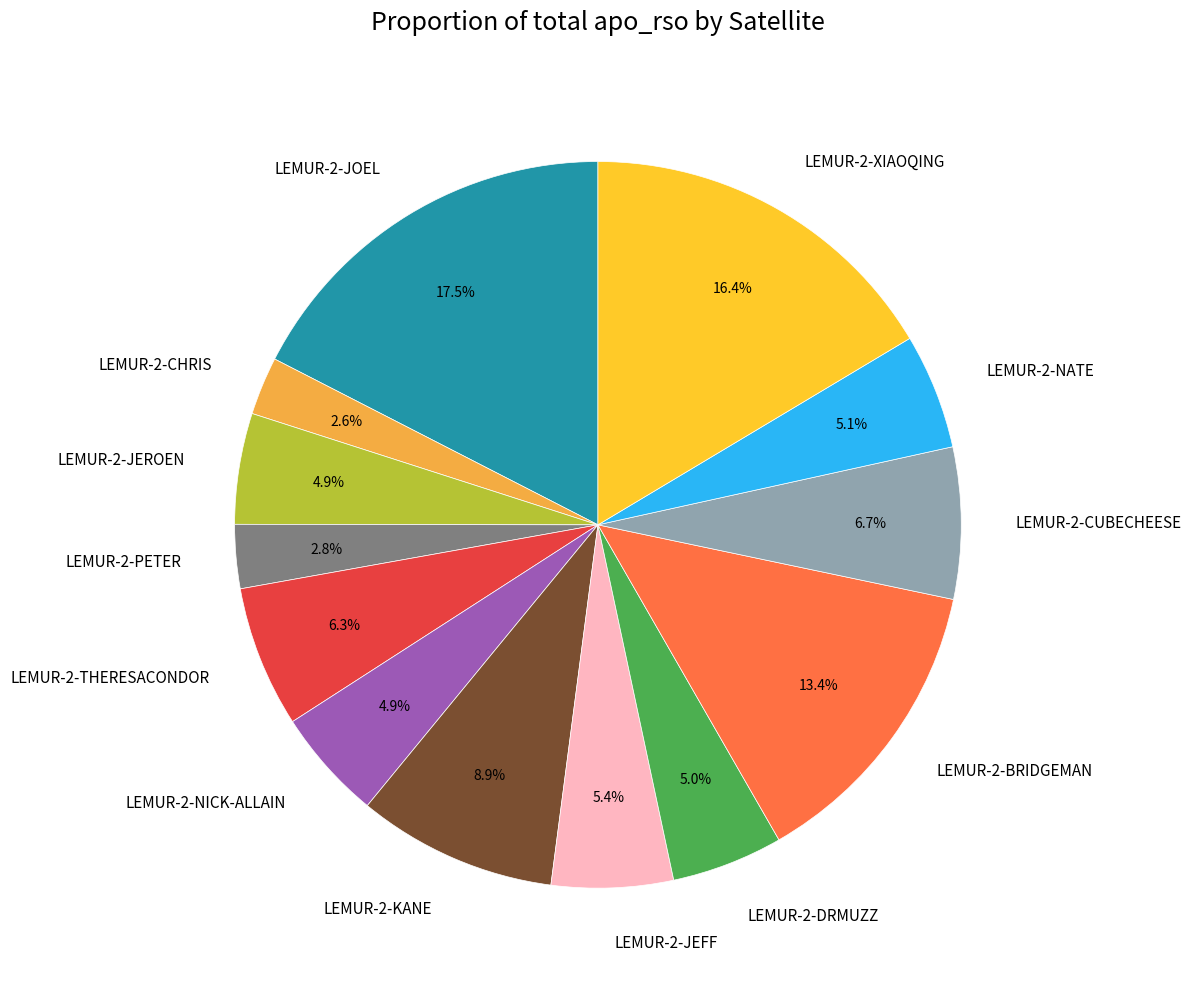

To the nearest percent, what is the difference between the LEMUR-2-XIAOQING and LEMUR-2-BRIDGEMAN slice percentages?

3%